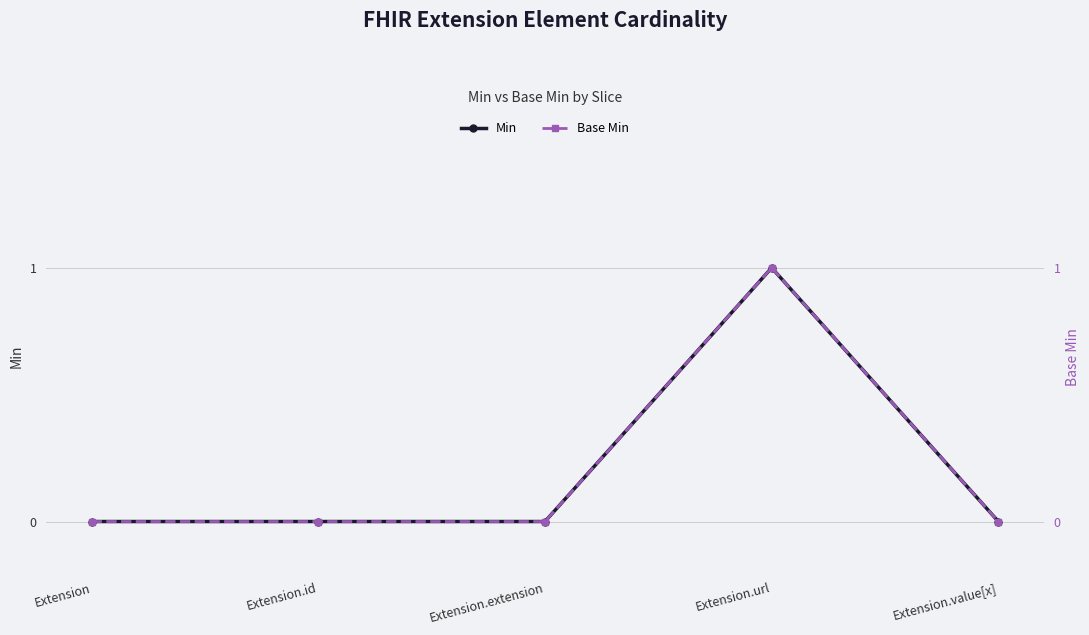

Between Extension.id and Extension.url, which series saw the biggest shift?

Min